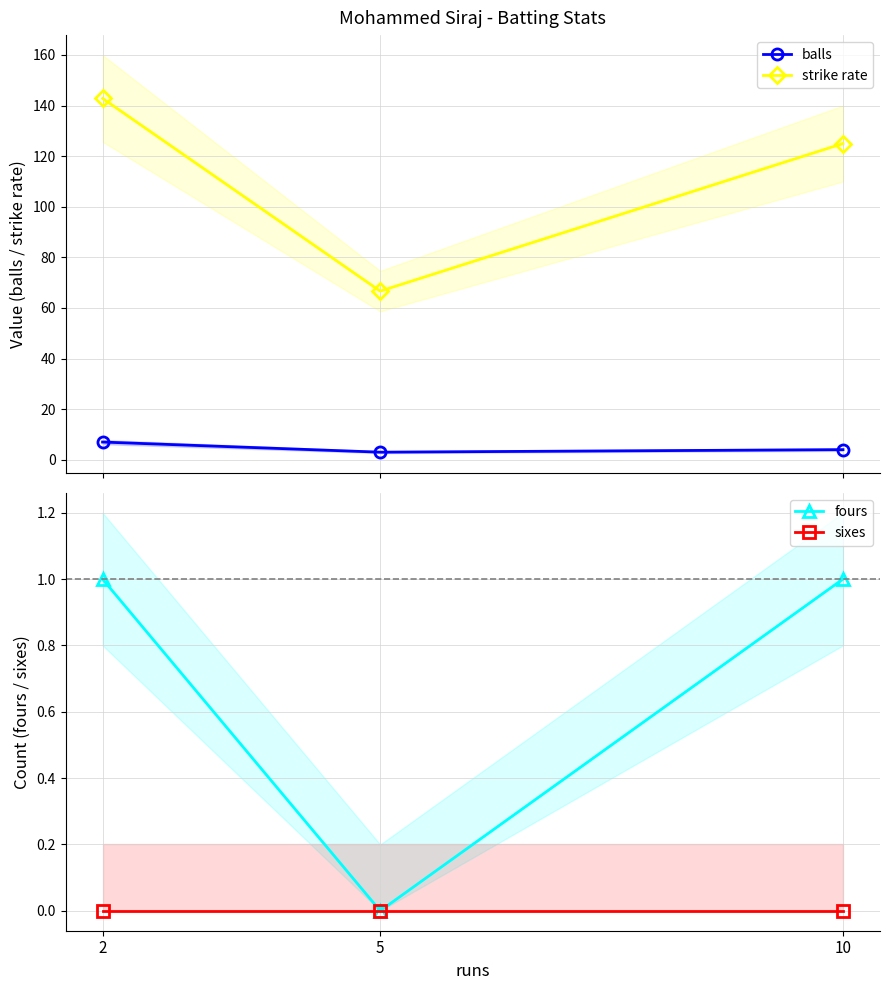

Rank the categories by balls value from highest to lowest.

2, 10, 5